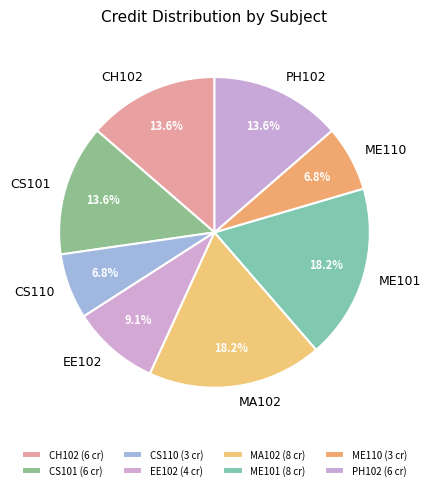

How many segments does this pie chart have?

8